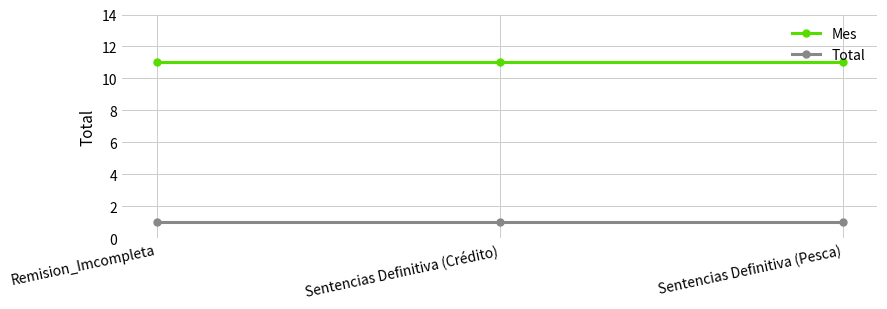

How many lines are shown in the chart?

2